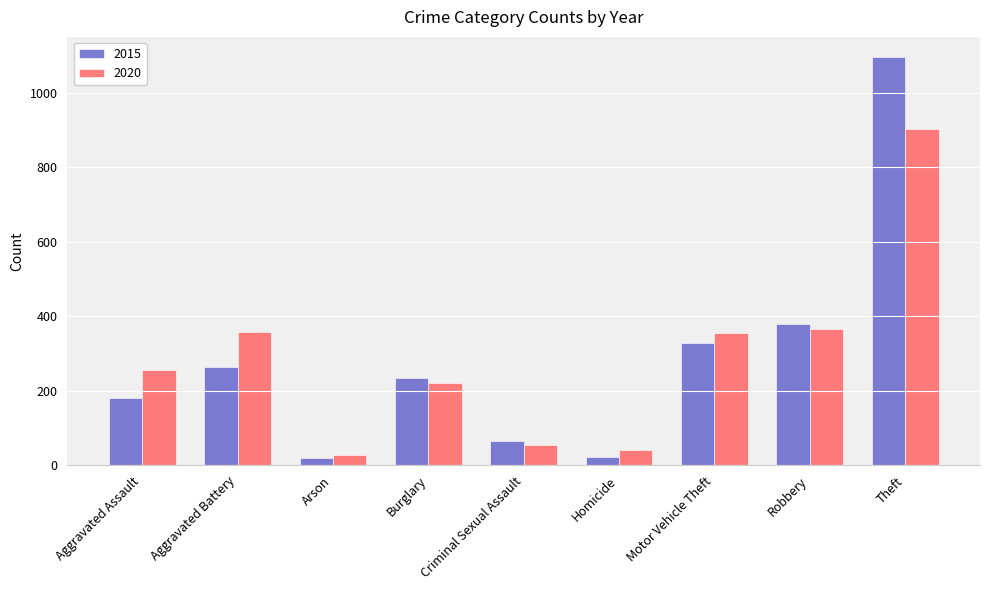

What is the greatest value displayed?

1096